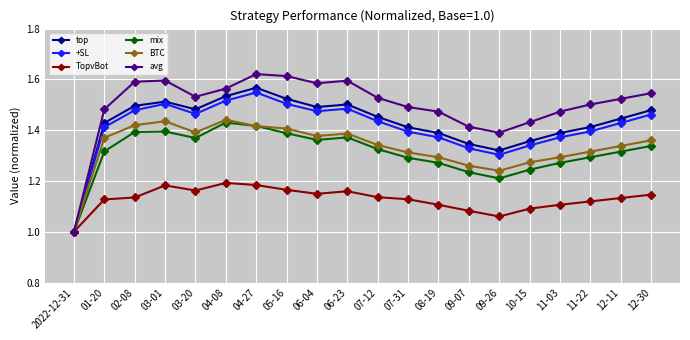

What is the total value across all series at 06-23?

8.5